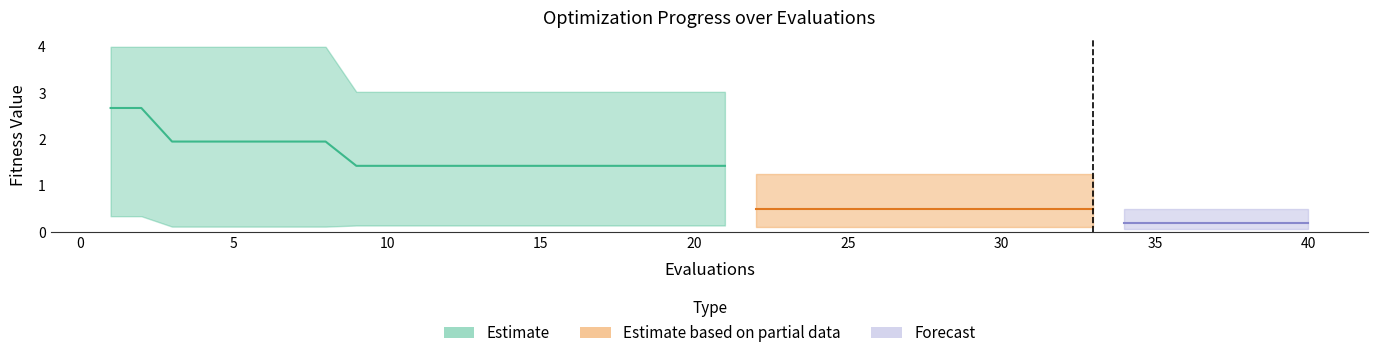

Is this an area chart (filled region under the line)?

No